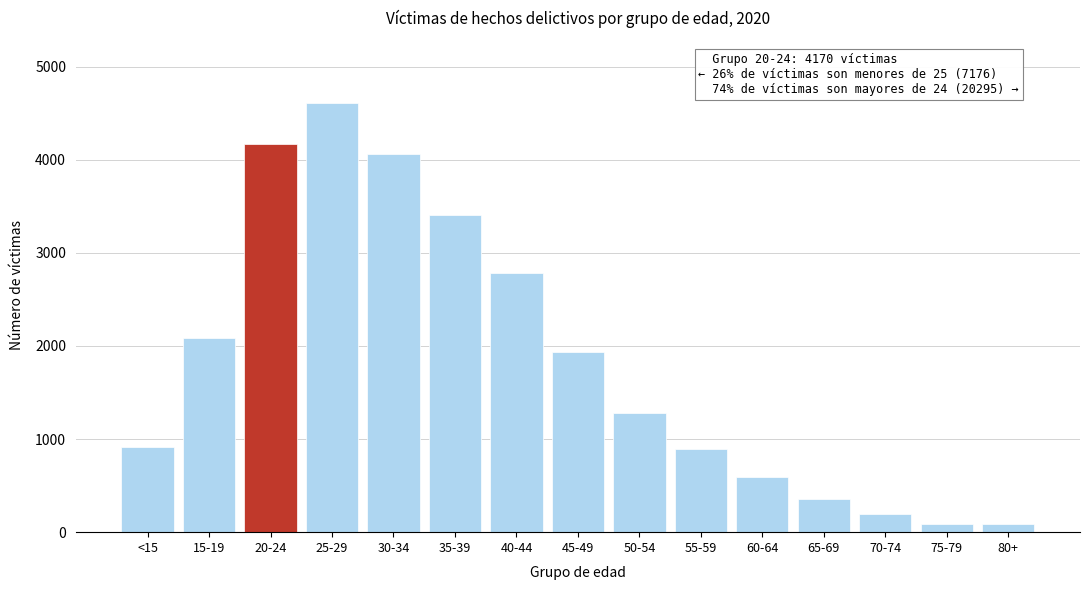

At which category does the chart reach its peak across all series?

25-29